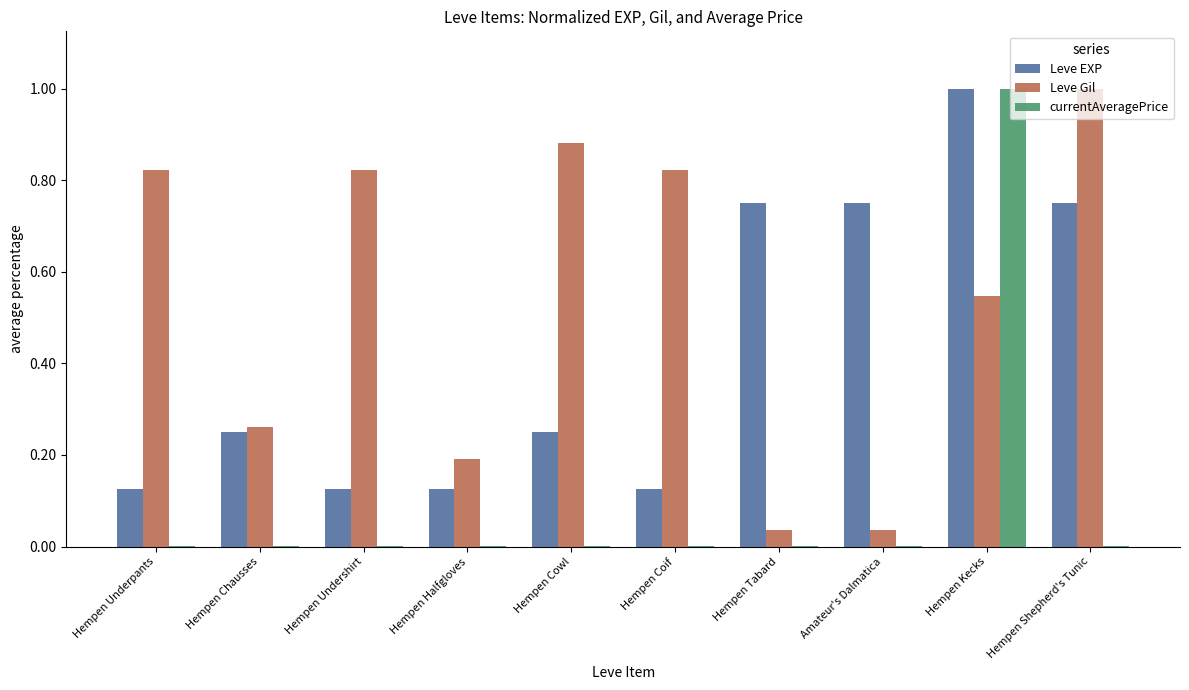

The value of Leve EXP at Hempen Kecks is 1.0. True or false?

True